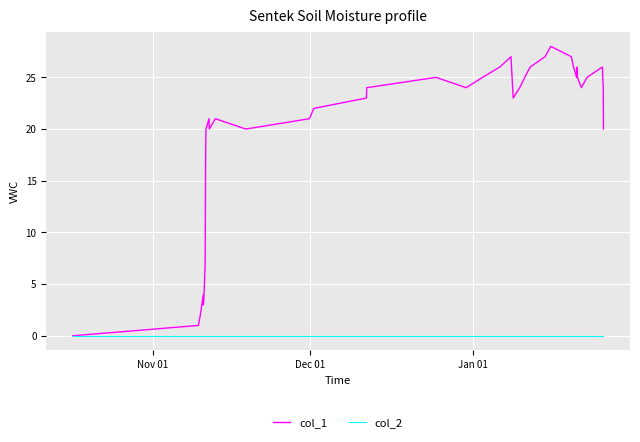

Which series has the largest total across all categories?

col_1